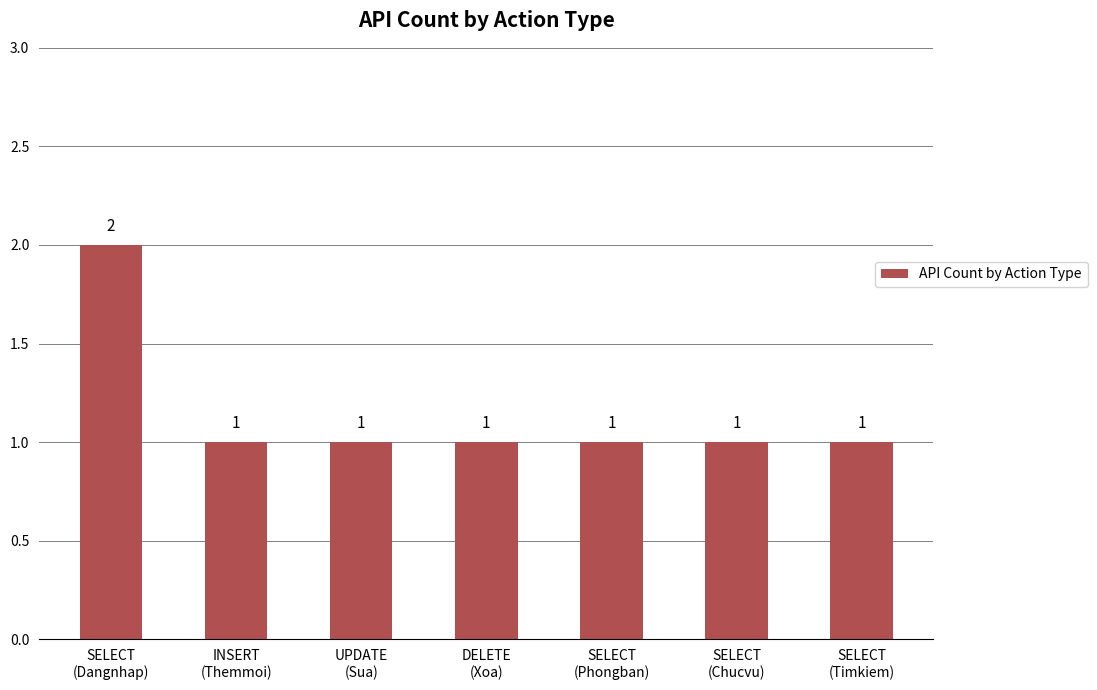

What is the ratio of the value at SELECT
(Timkiem) to the value at SELECT
(Phongban)?

1.0